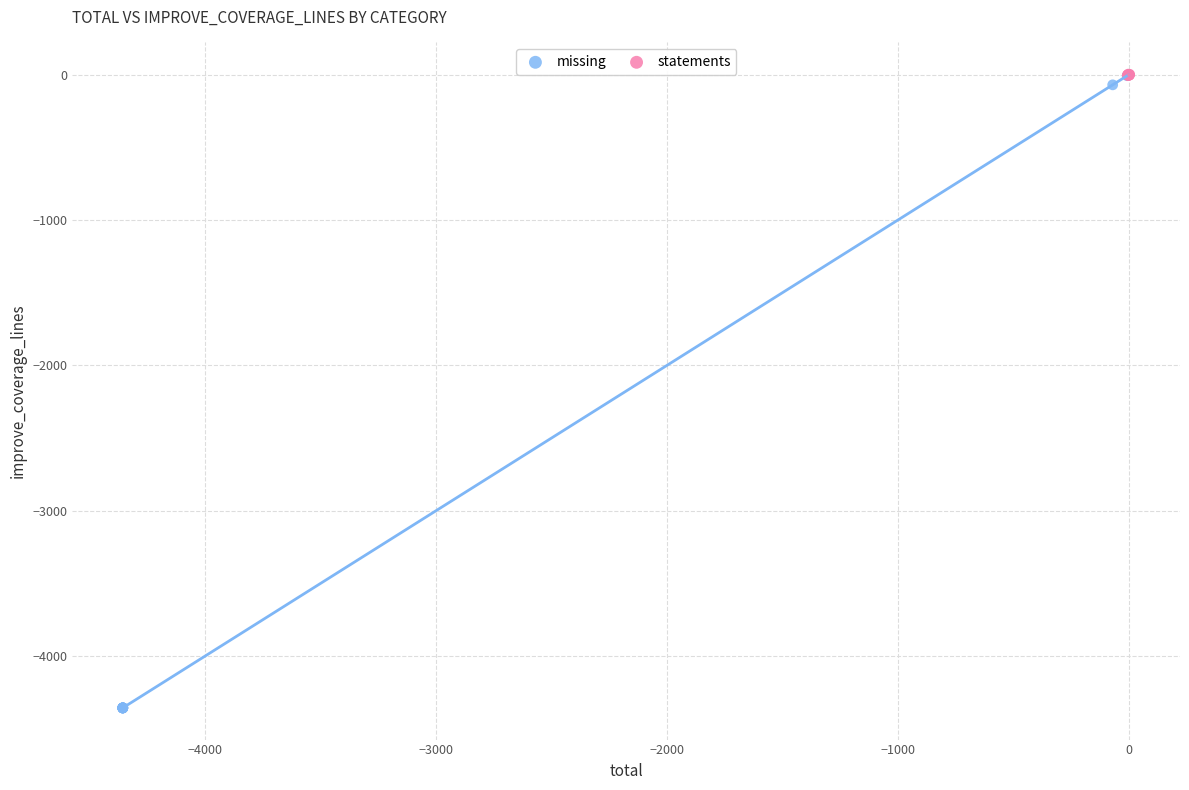

Which series contains the lowest Y value?

missing